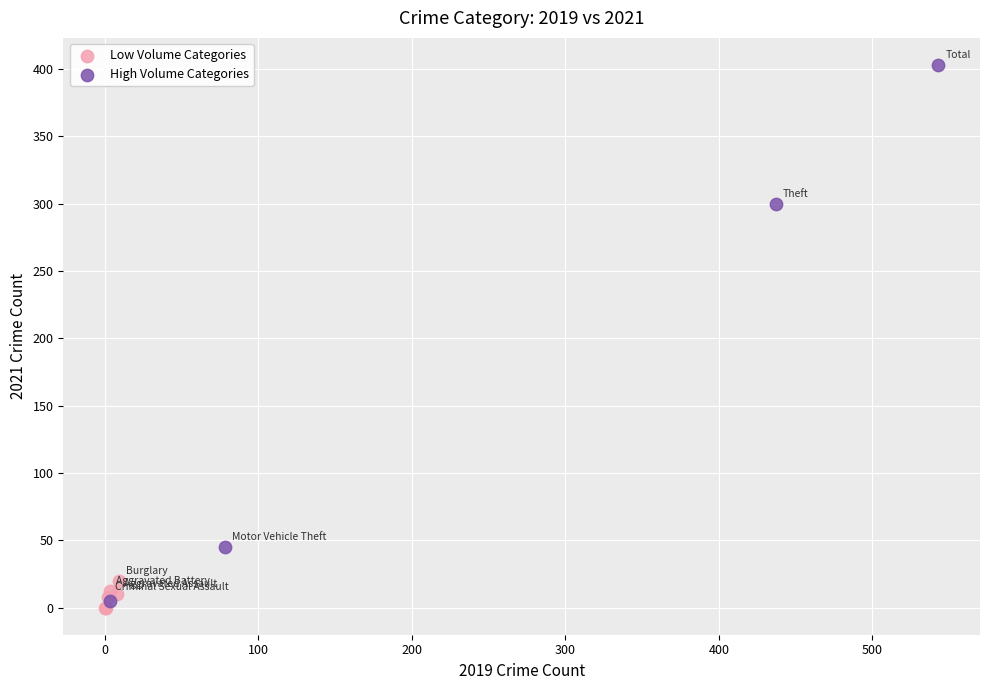

Which series reaches the minimum Y coordinate?

Low Volume Categories